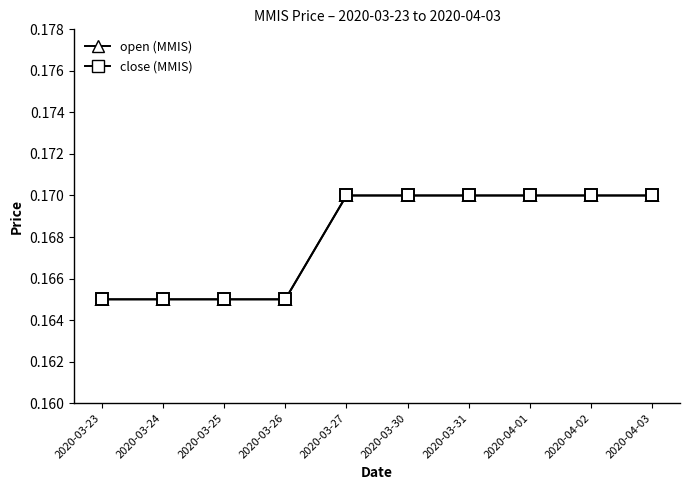

Between 2020-04-01 and 2020-03-24, which is larger?

2020-04-01